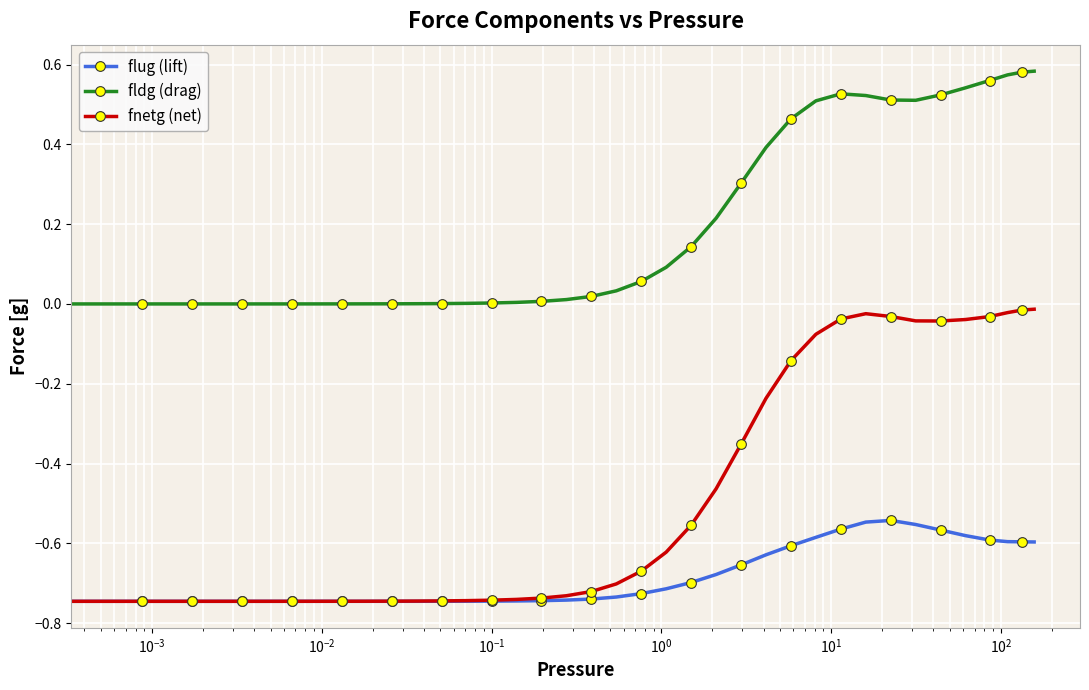

List the series in order of their overall mean, highest first.

fldg (drag), fnetg (net), flug (lift)